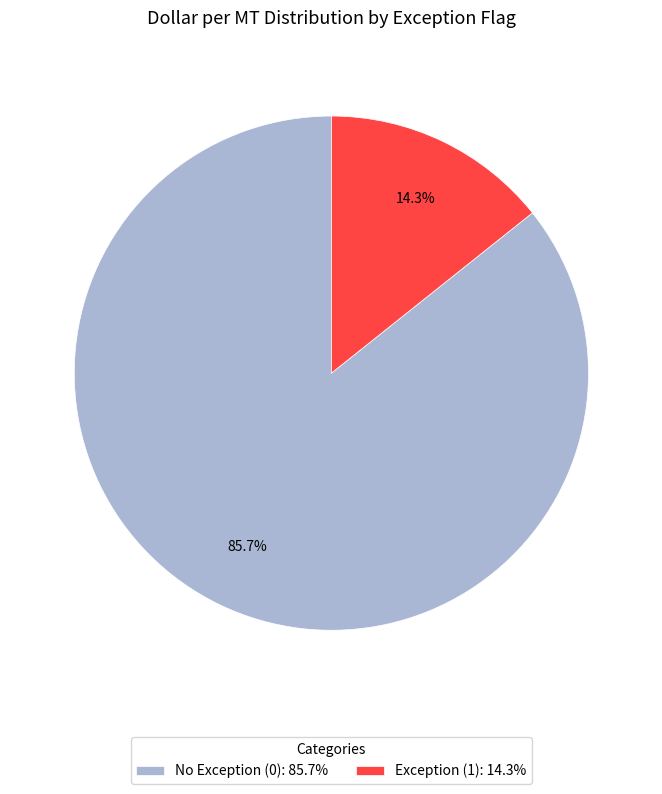

Is the sum of Exception (1): 14.3% and No Exception (0): 85.7% greater than half?

Yes